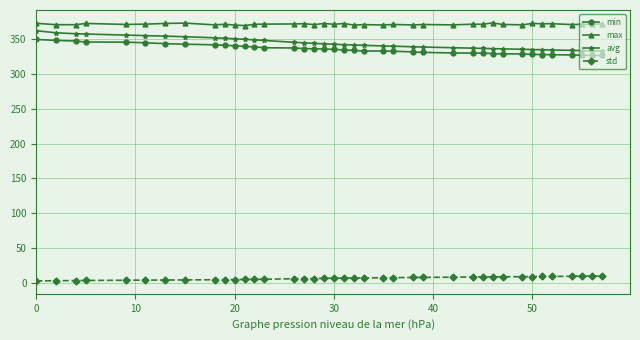

What is the maximum value for avg?

362.1